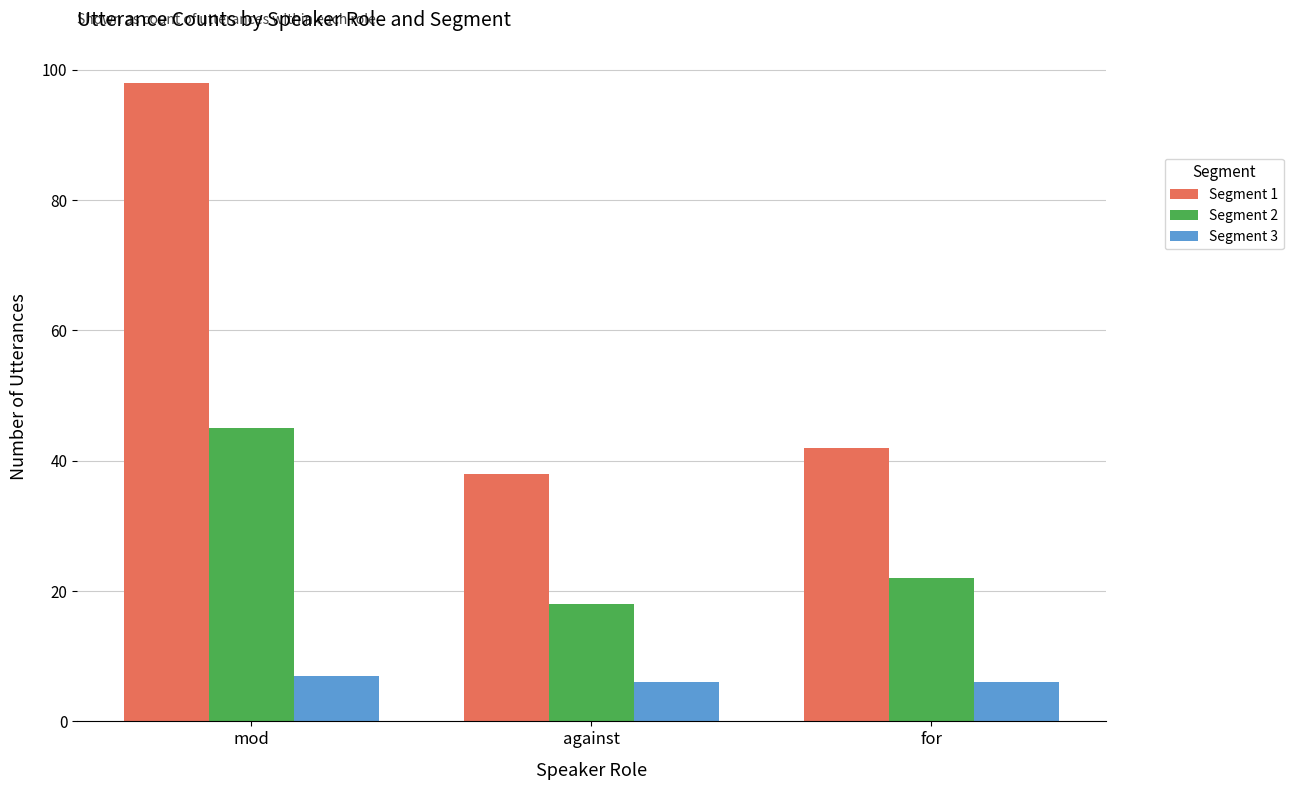

Which series has the widest spread of values?

Segment 1